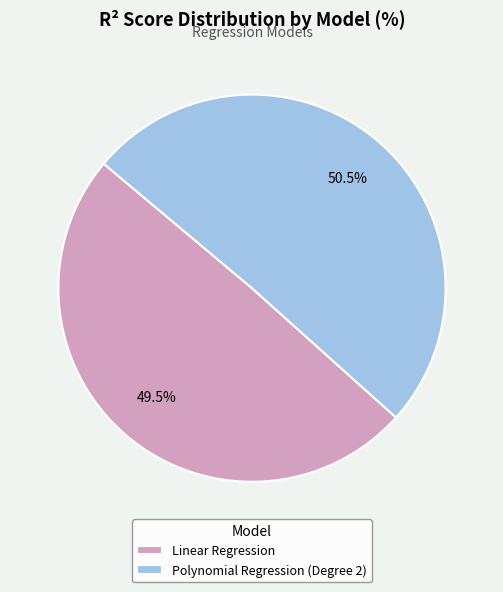

How many segments does this pie chart have?

2